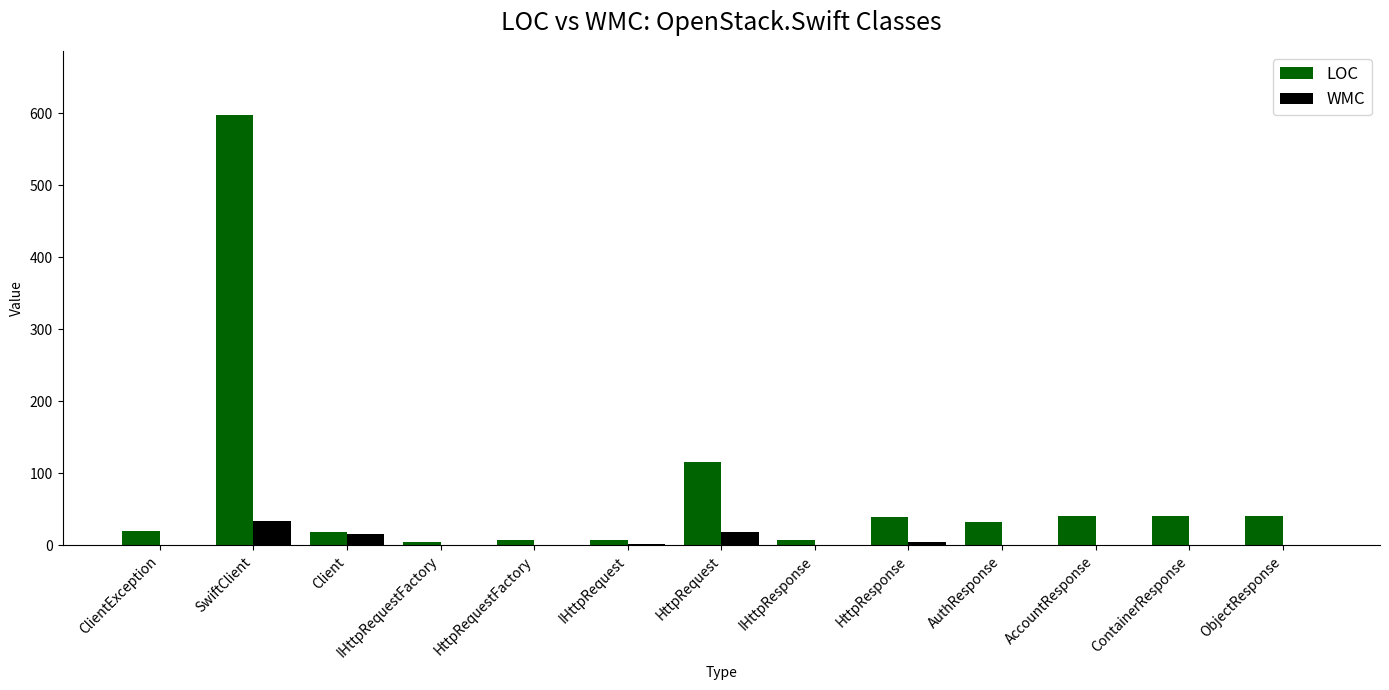

How many distinct data groups are displayed?

2